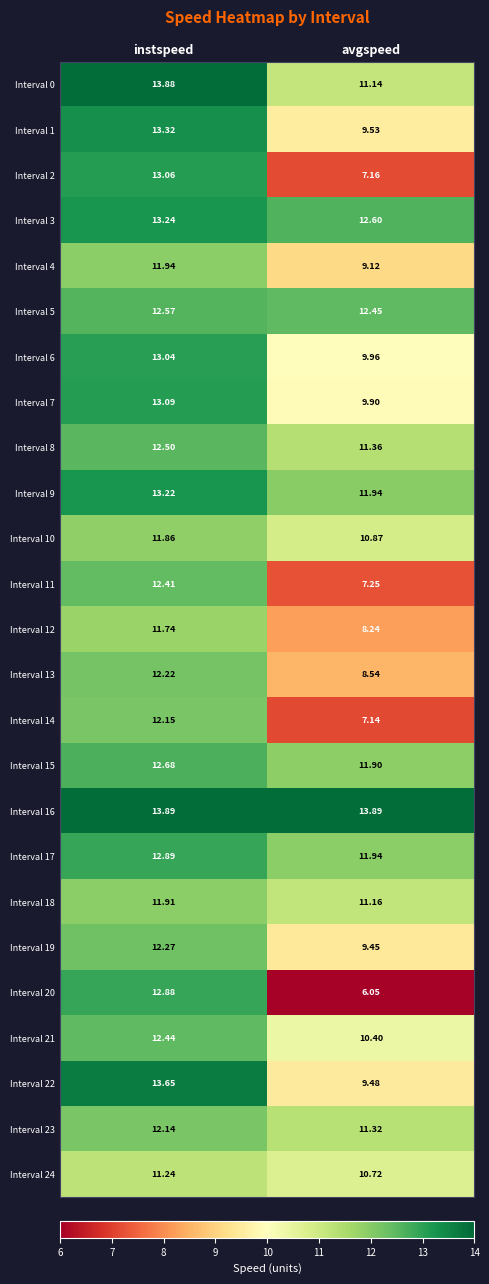

How many values in the Interval 3 series are below 13?

1